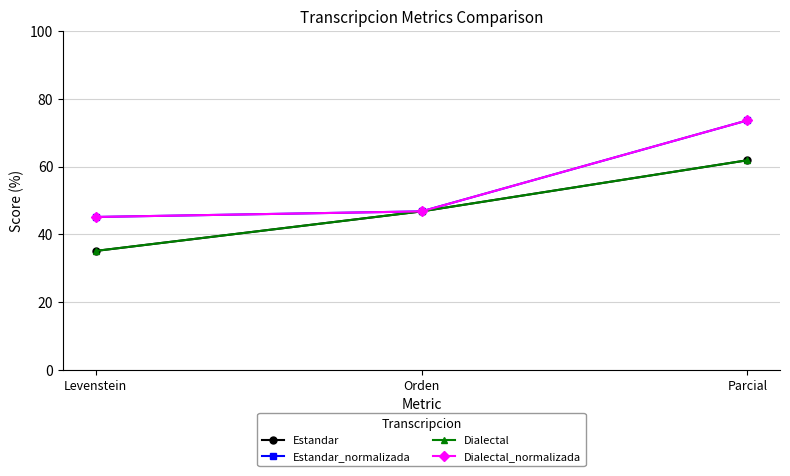

True or false: Dialectal_normalizada has a value of 46.8 at Orden.

True